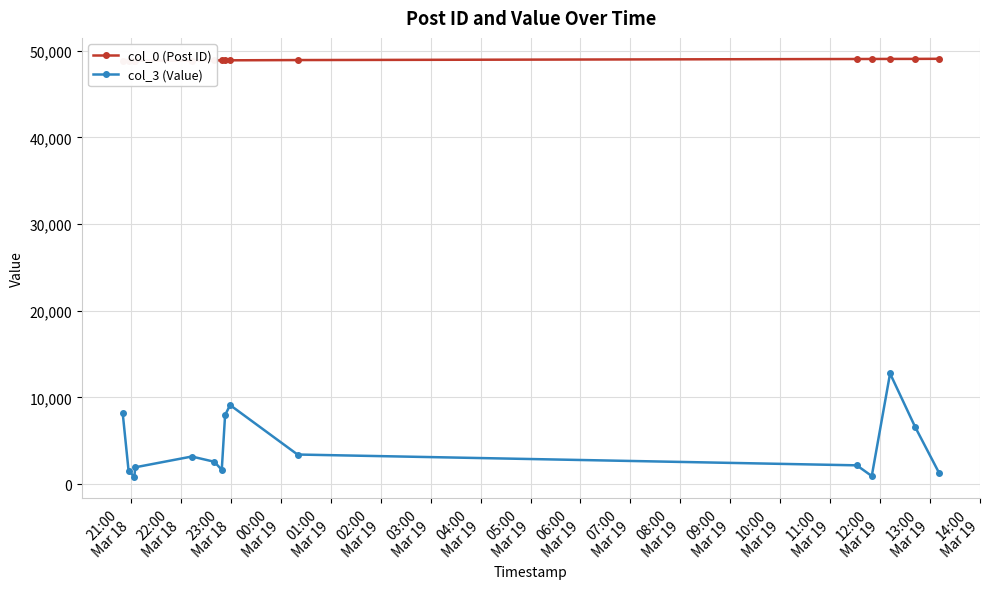

What is the highest value of the col_3 (Value) series?

12767